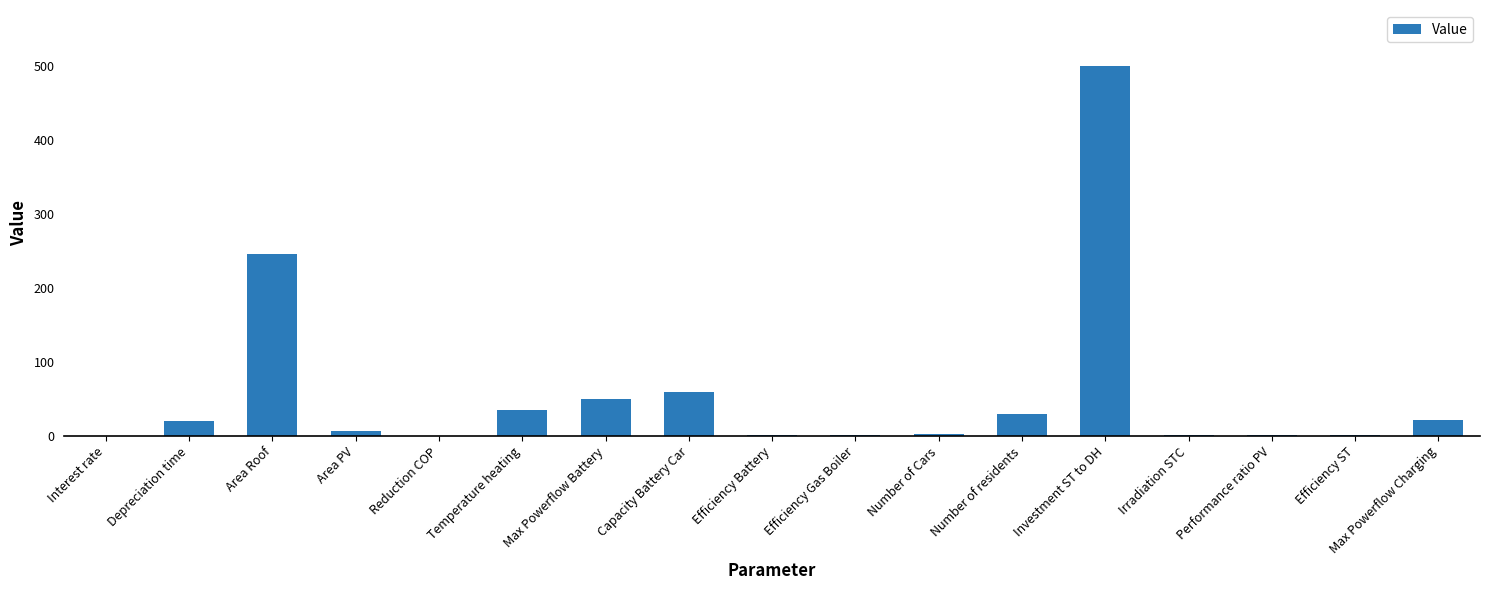

What is the sum of all values?

976.4